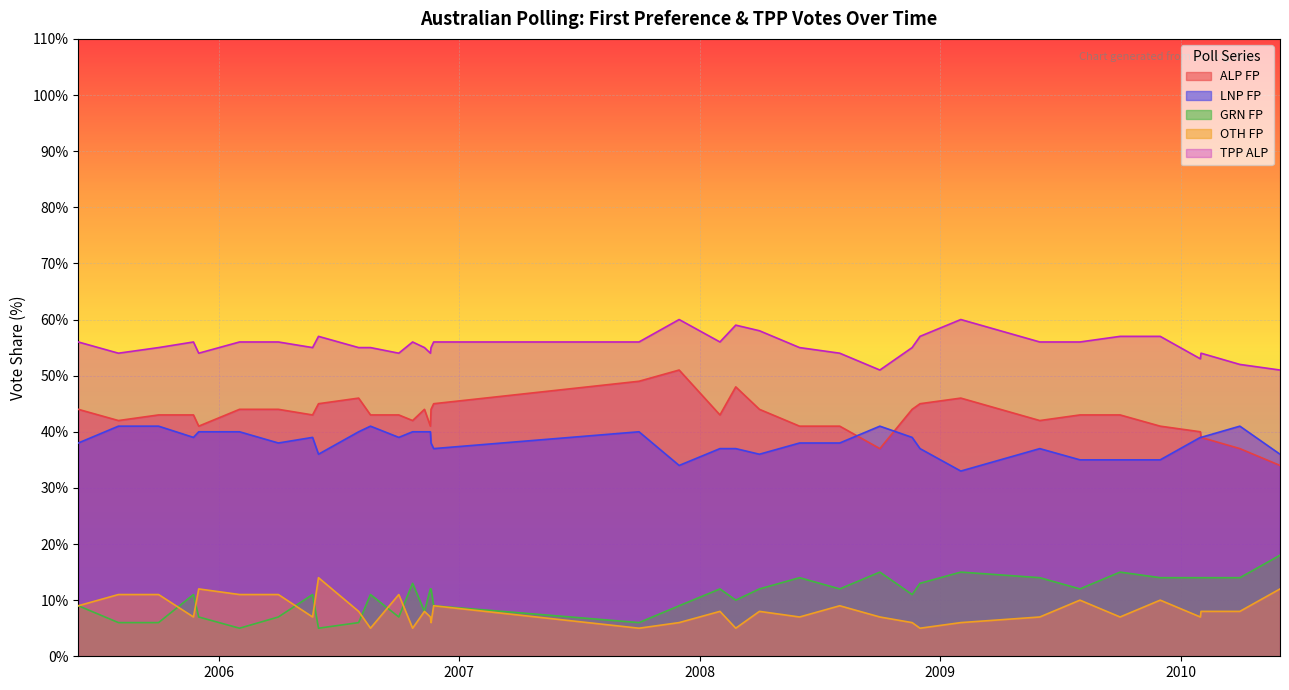

What are all the series names shown in the legend?

ALP FP, LNP FP, GRN FP, OTH FP, TPP ALP